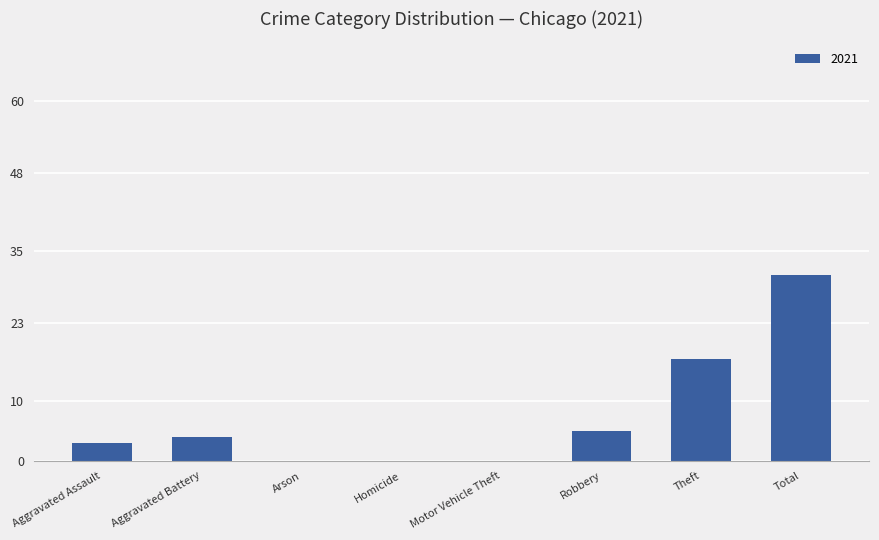

Are the bars horizontal?

No